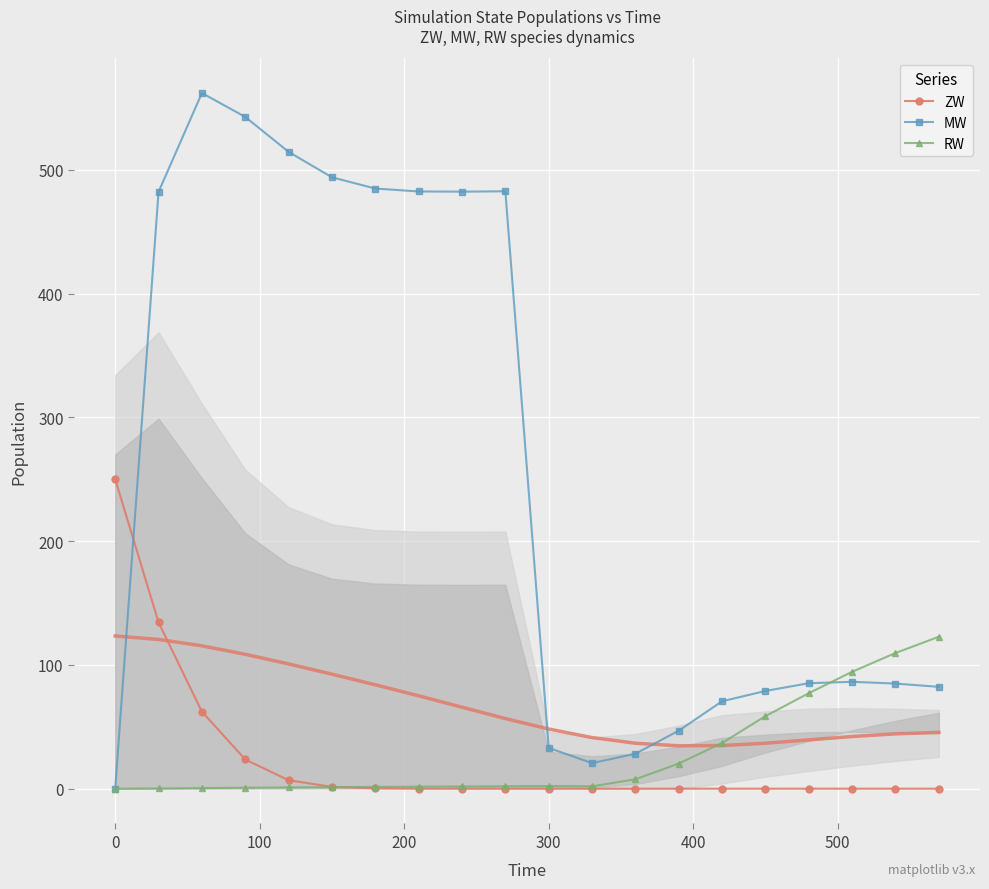

True or false: MW has a value of 33.0 at 300.

True